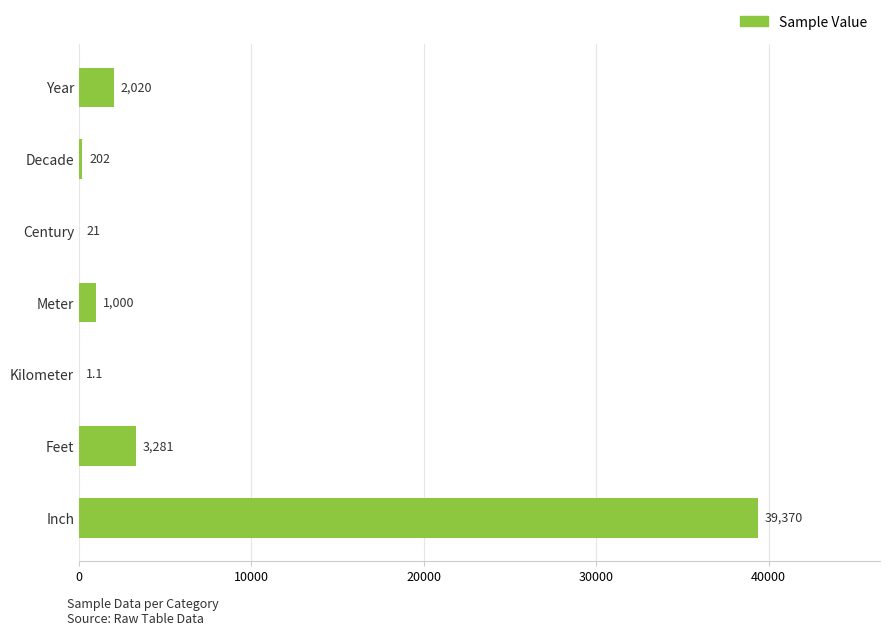

Reading top to bottom, transcribe all the data shown in this chart.

Year=2020.0	Decade=202.0	Century=21.0	Meter=1000.0	Kilometer=1.1	Feet=3281.0	Inch=39370.0